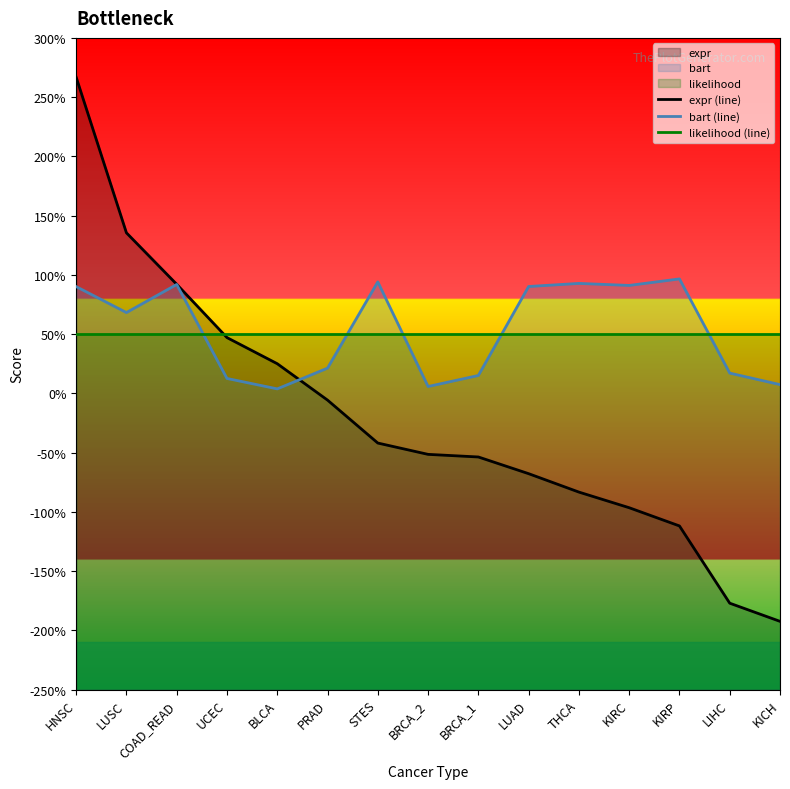

Which series changed the most between BRCA_1 and KICH?

expr (line)